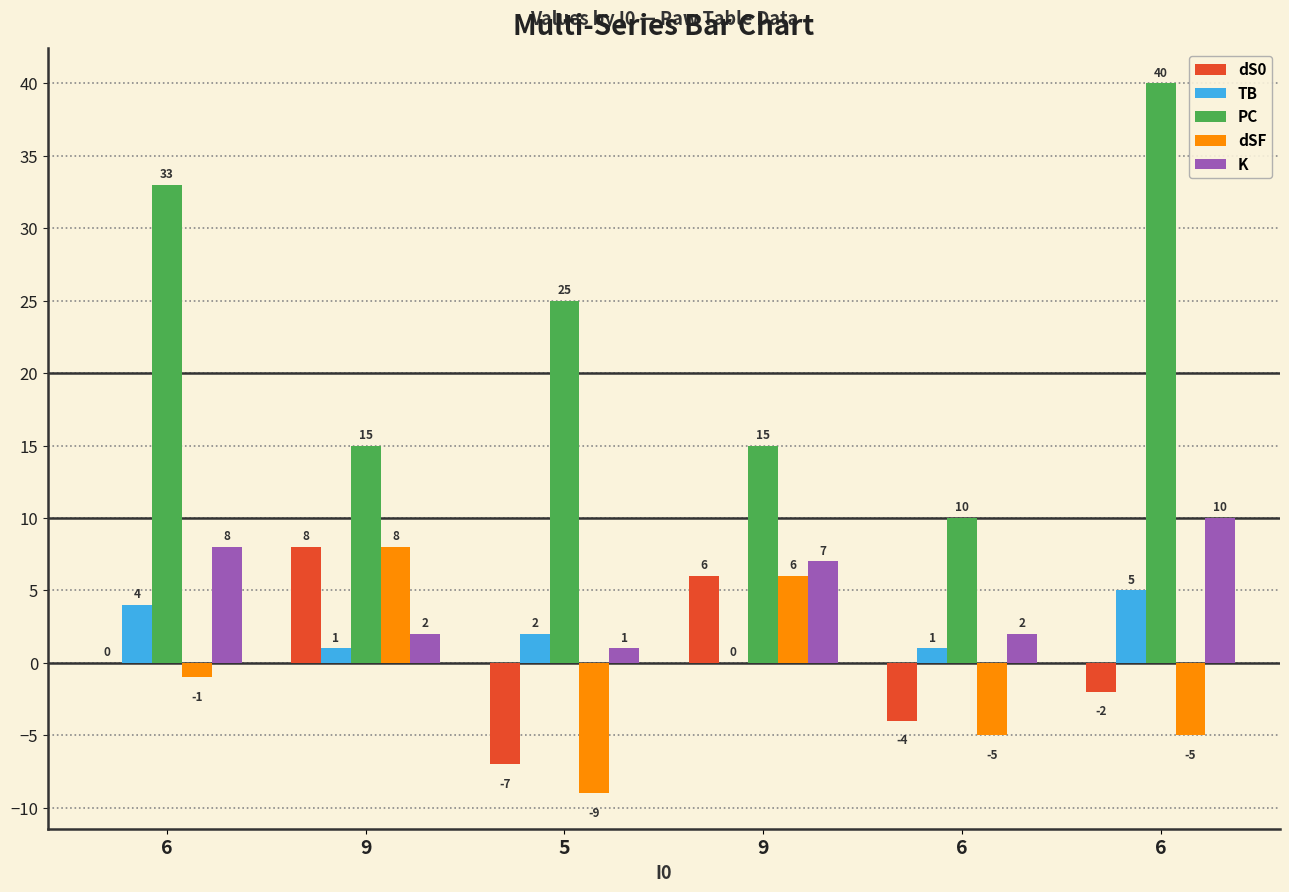

How many groups of bars are there?

6